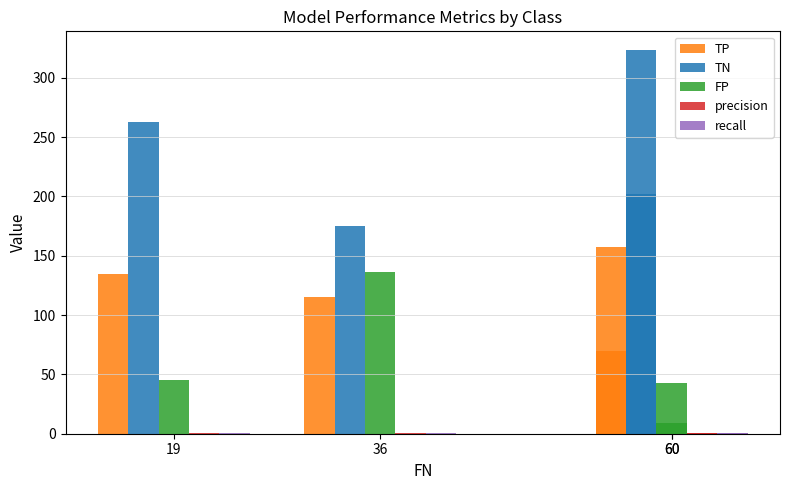

What is the highest value of the TP series?

157.0